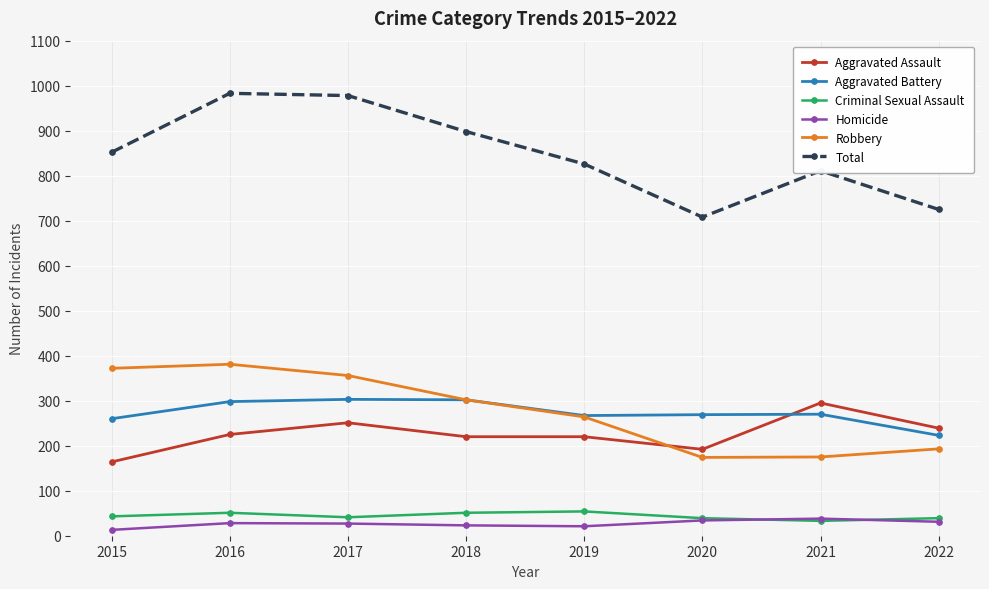

At how many categories does at least one series exceed 941?

2